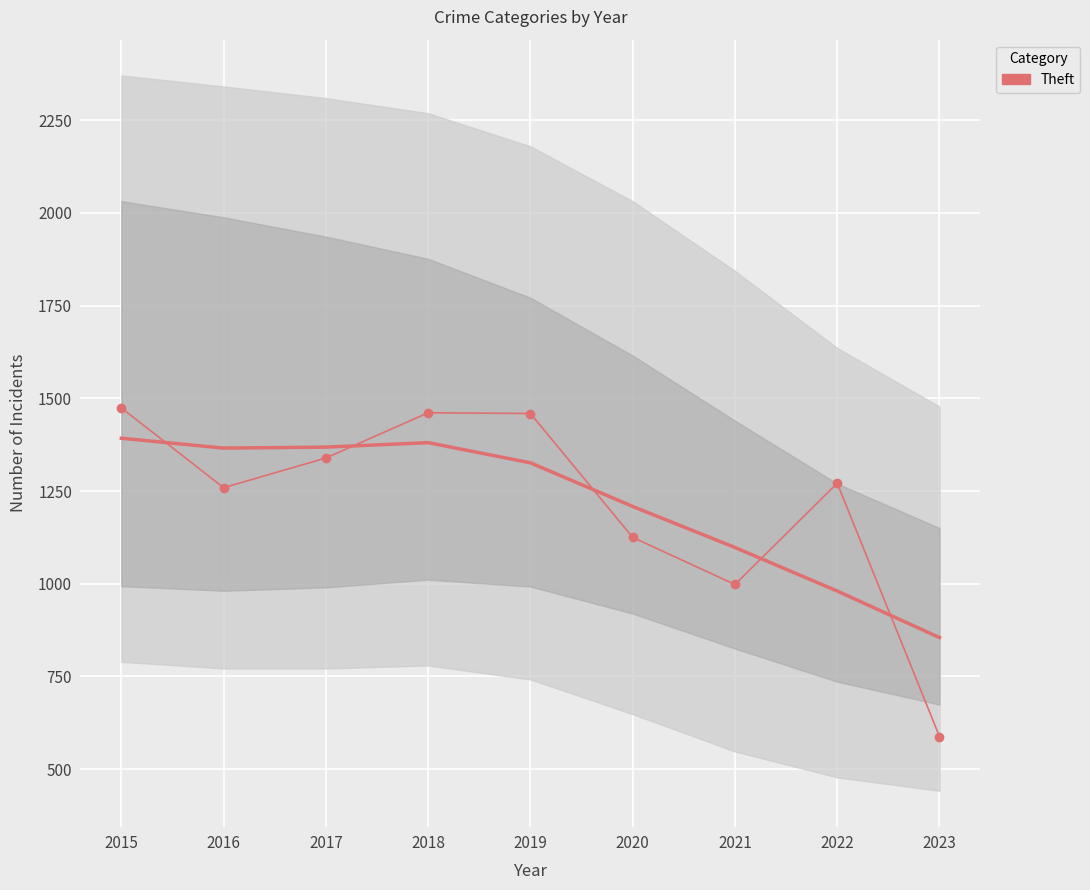

What value does the data have at 2017, to the nearest 50?

1350